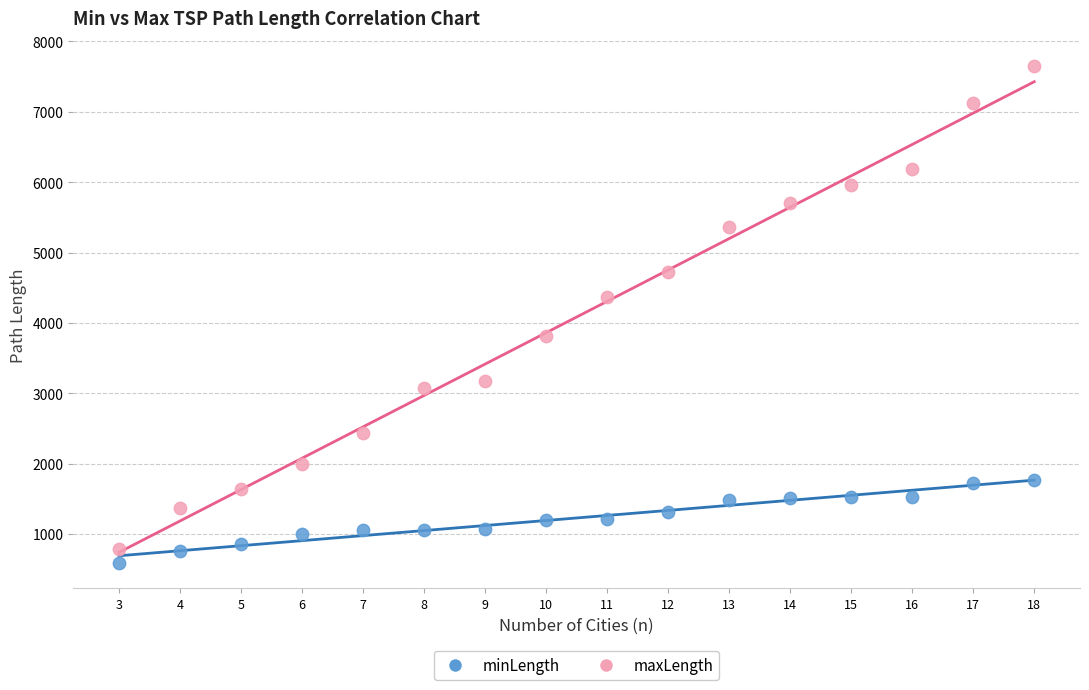

What are all the series names shown in the legend?

minLength, maxLength